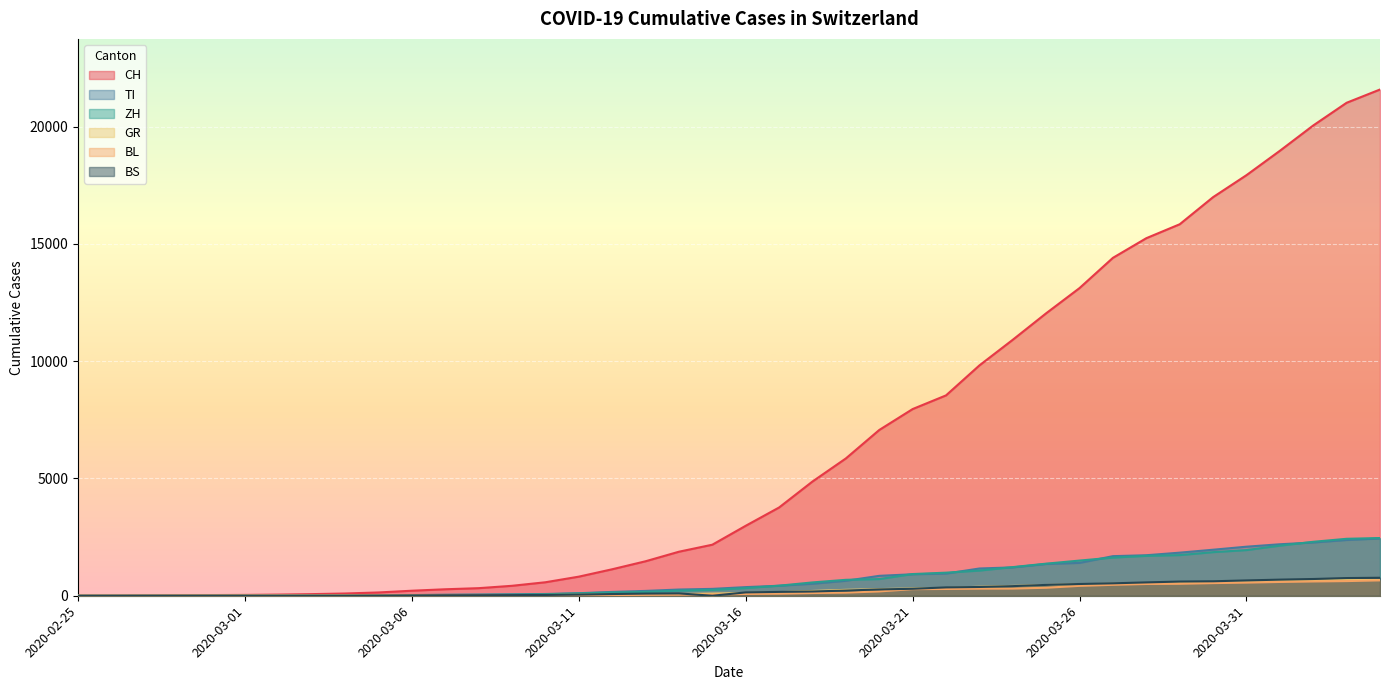

At which label does BS first exceed 143?

2020-03-17